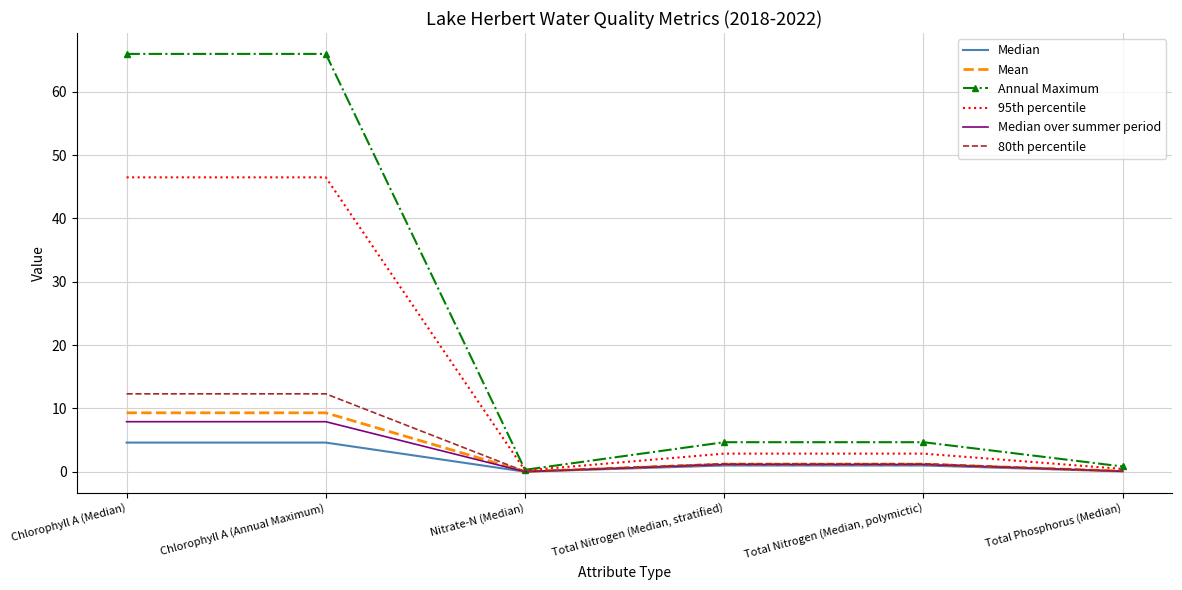

What is the sum of all Median values?

11.2